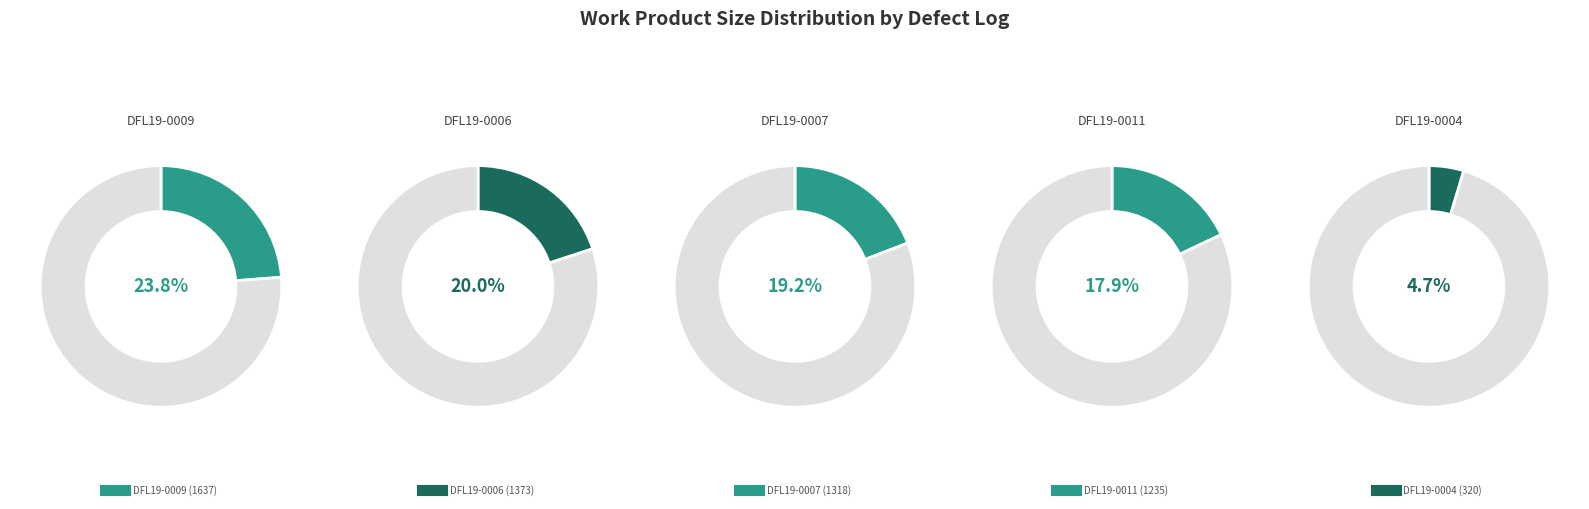

Which has a higher value, DFL19-0004 or DFL19-0009?

DFL19-0009